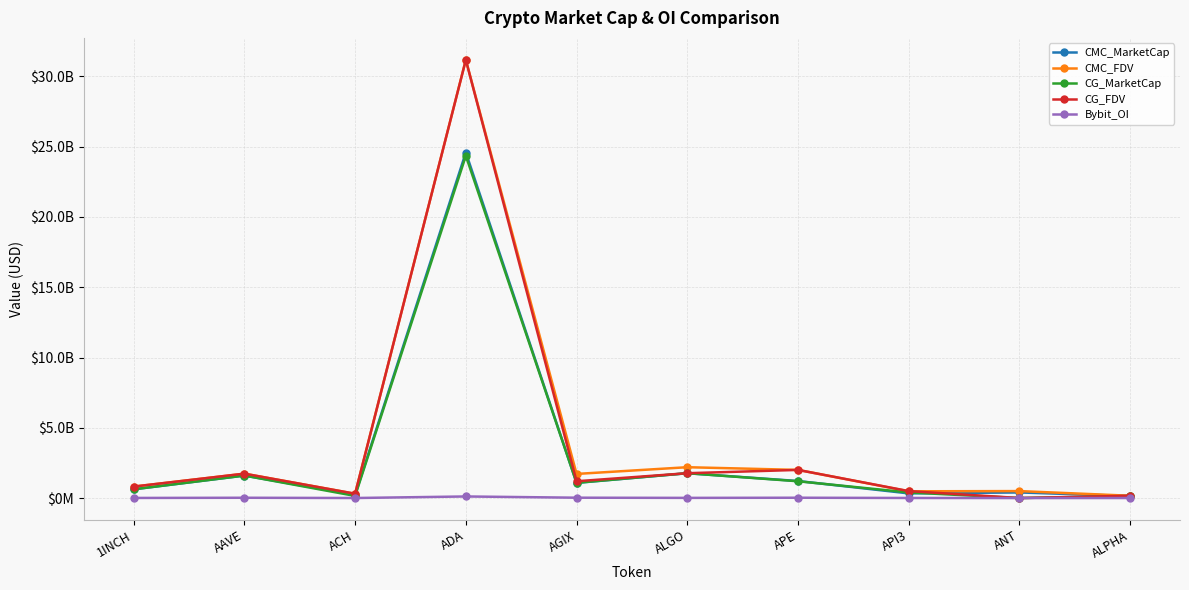

Does the chart have visible grid lines?

Yes